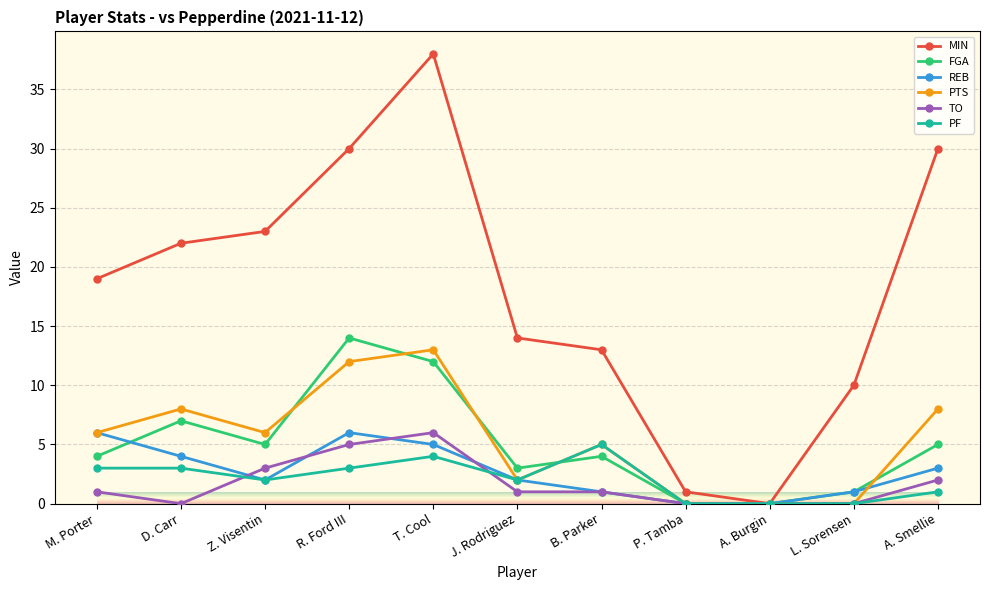

What is the spread (max minus min) of values at L. Sorensen?

10